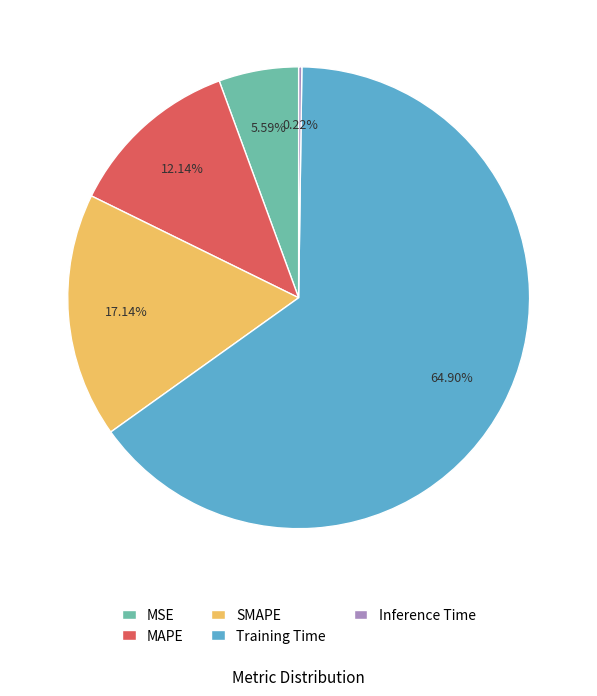

To the nearest percent, what is the average slice percentage?

20%